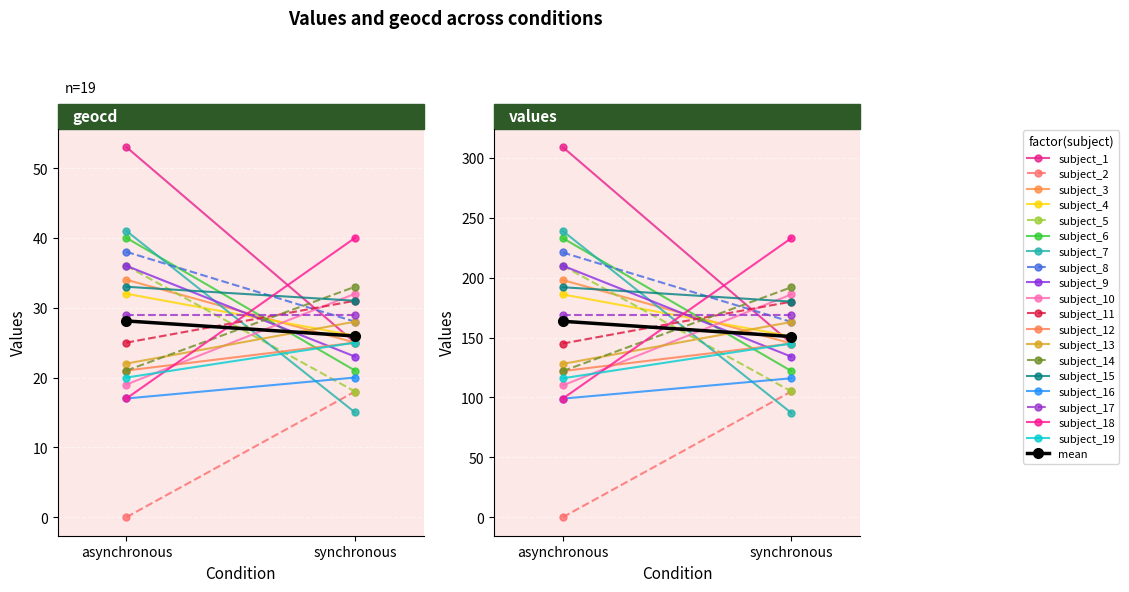

Reading right to left, transcribe all the data shown in this chart.

geocd_0: 20	17	29	17	33	21	22	21	25	19	36	38	41	40	36	32	34	0	53
geocd_1: 25	40	29	20	31	33	28	25	31	32	23	28	15	21	18	26	25	18	25
values_0: 116	99	169	99	192	122	128	122	145	110	210	221	239	233	210	186	198	0	309
values_1: 145	233	169	116	180	192	163	145	180	186	134	163	87	122	105	151	145	105	145